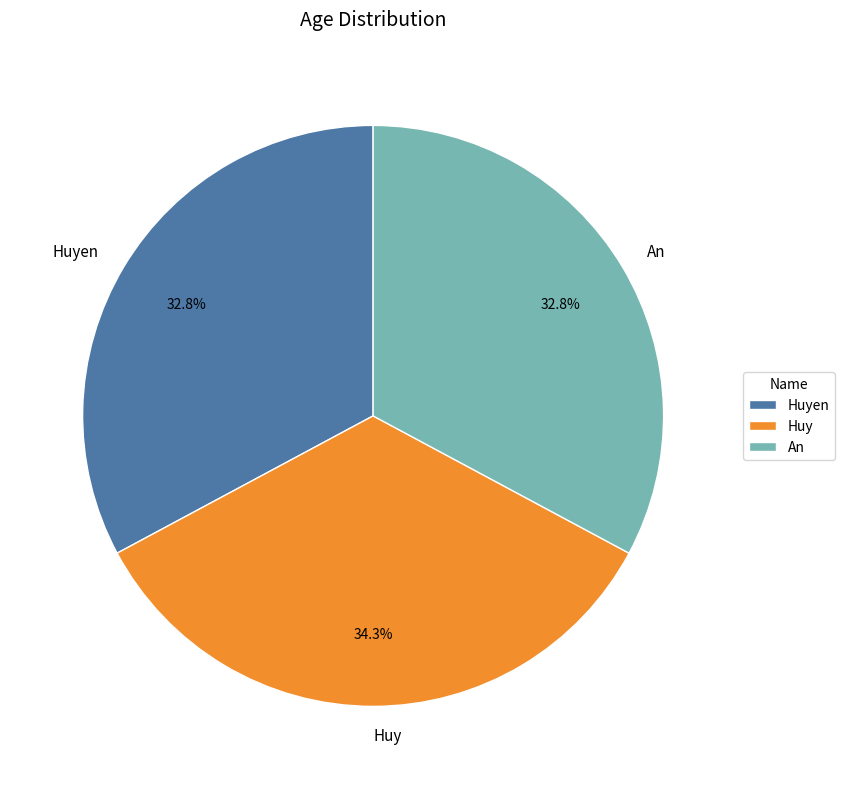

What percentage is NOT represented by An?

67.2%